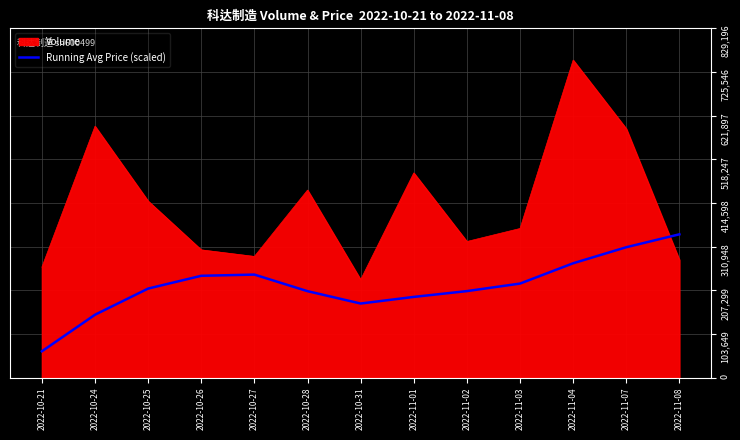

The value of Volume at 2022-11-01 is 276423.3. True or false?

False